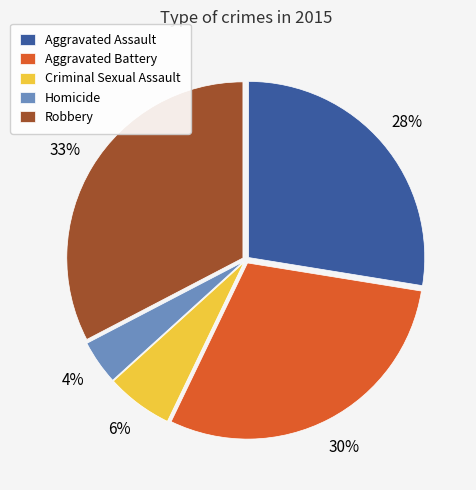

Is Criminal Sexual Assault the majority of the pie?

No